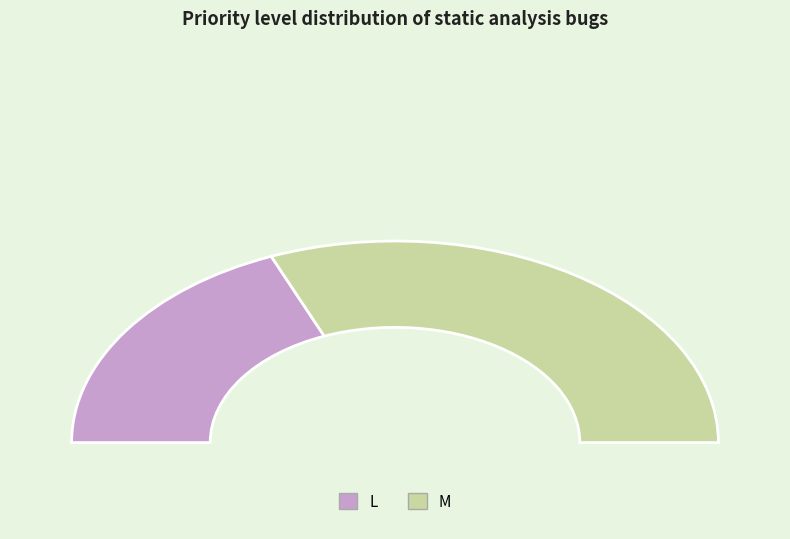

Count the number of slices in the pie.

2